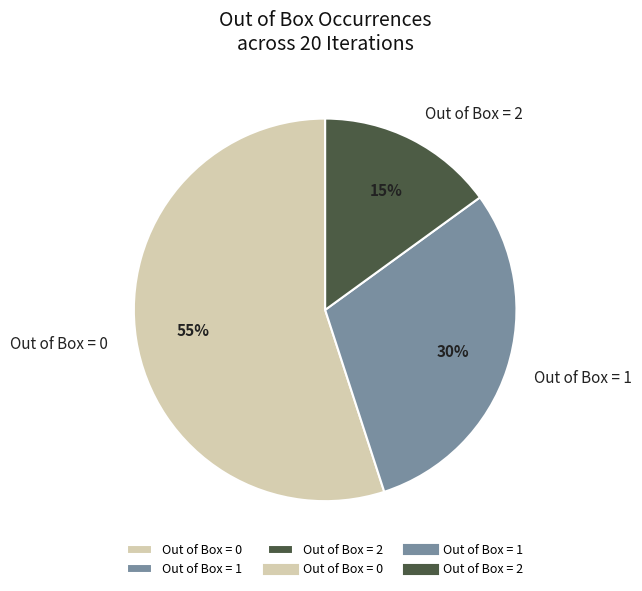

What is the ratio of the value at Out of Box = 1 to the value at Out of Box = 0?

0.5